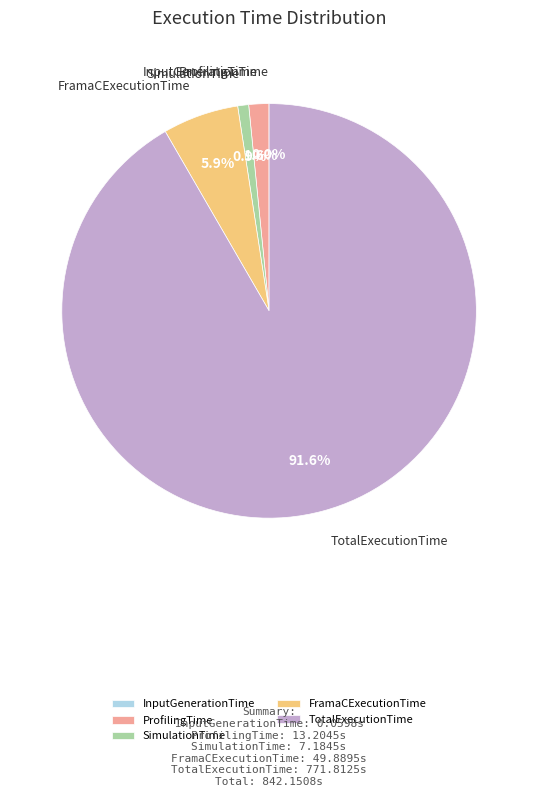

What is the majority slice?

TotalExecutionTime